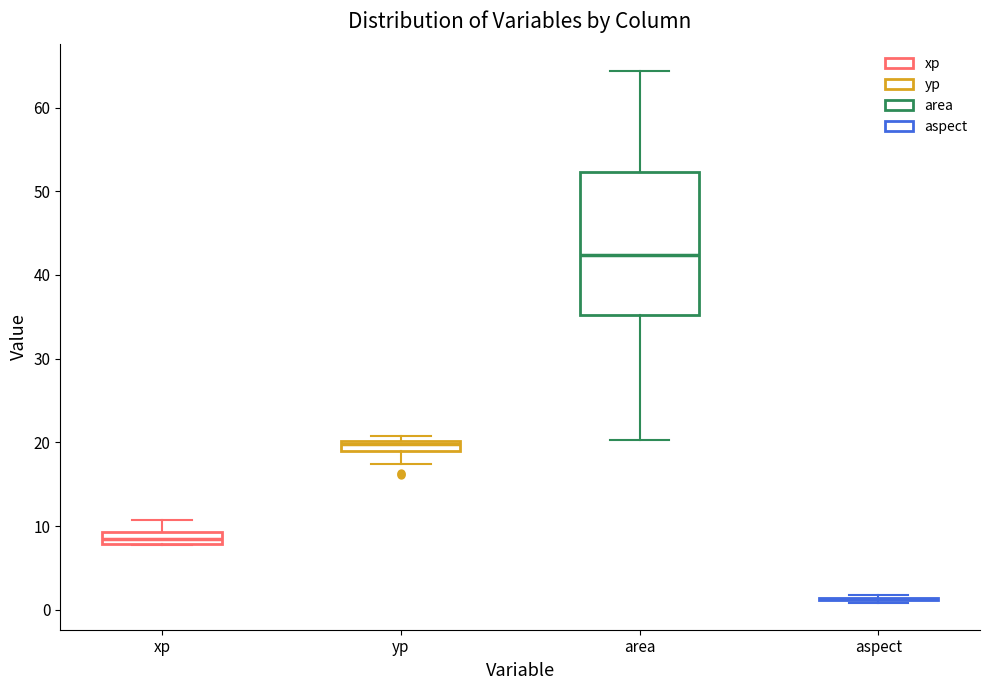

Comparing the boxes themselves (not the whiskers), which one is the tallest?

area